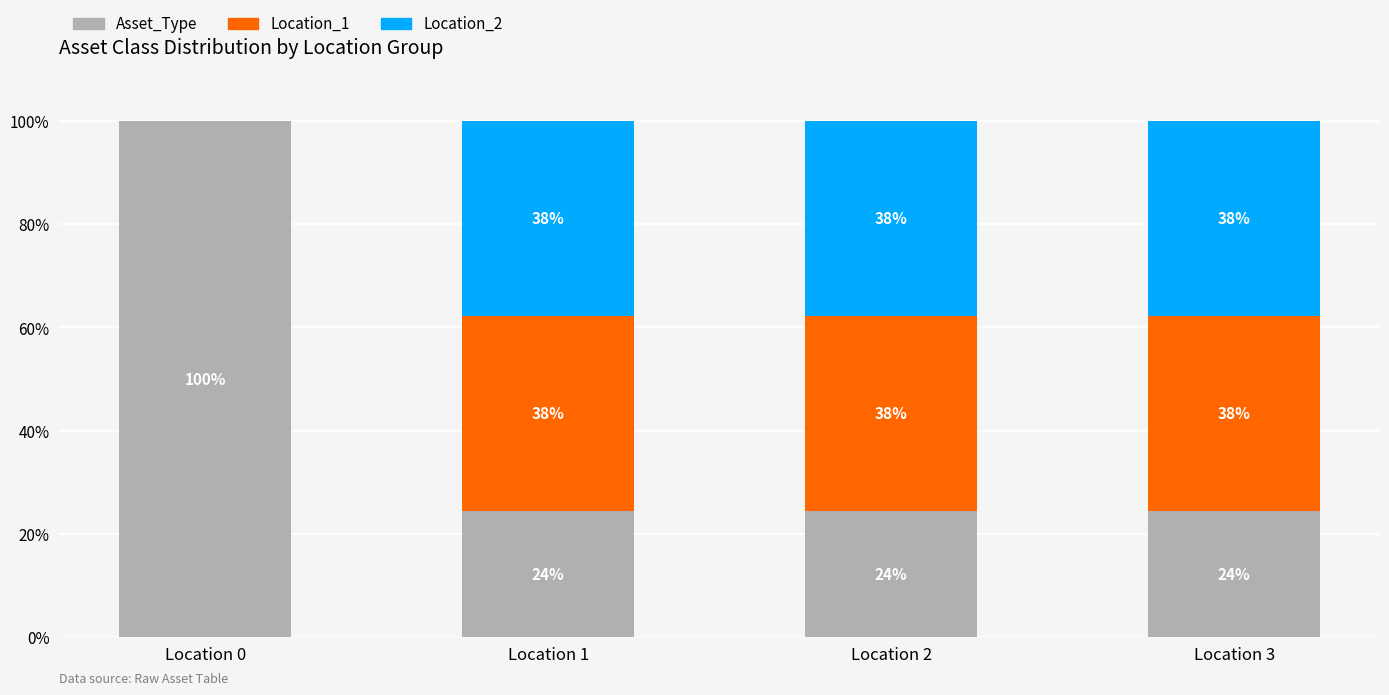

At which label does Asset_Type reach its peak?

Location 0